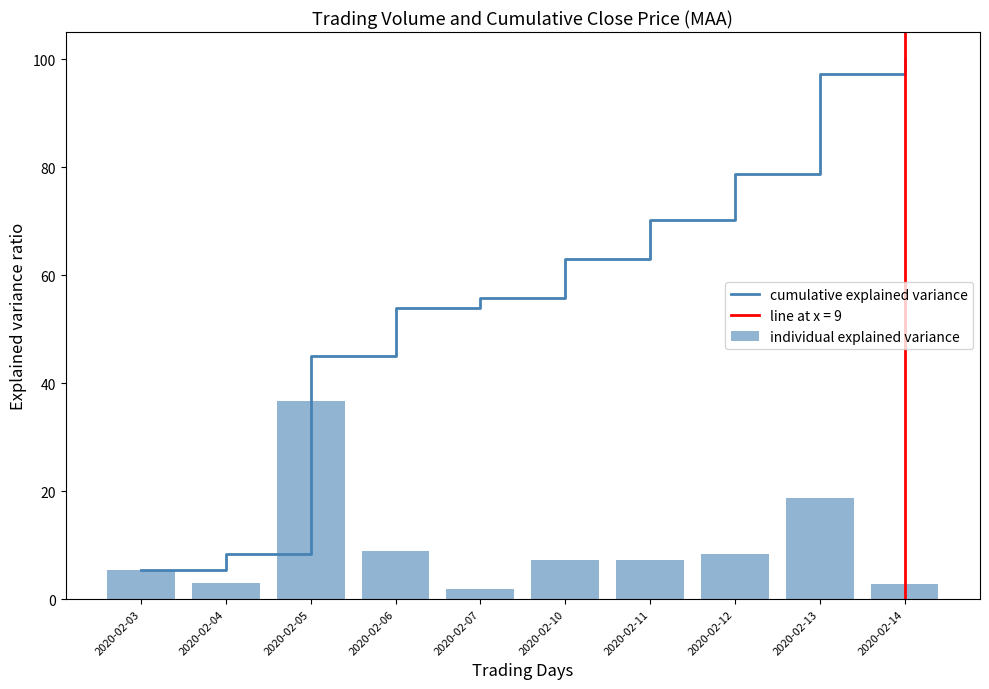

At which category does the chart reach its minimum across all series?

2020-02-07